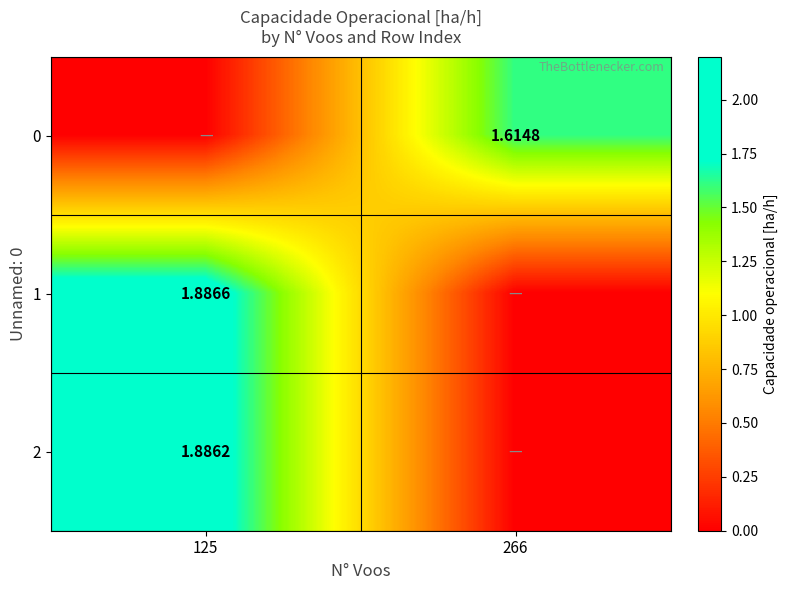

Is the value of 0 at 266 greater than the value of 1 at 125?

No